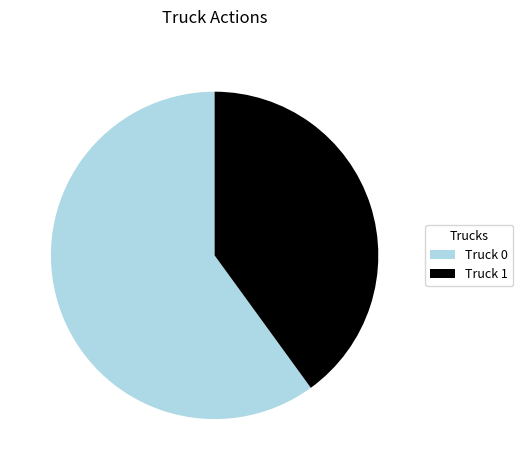

Which has a higher value, Truck 1 or Truck 0?

Truck 0